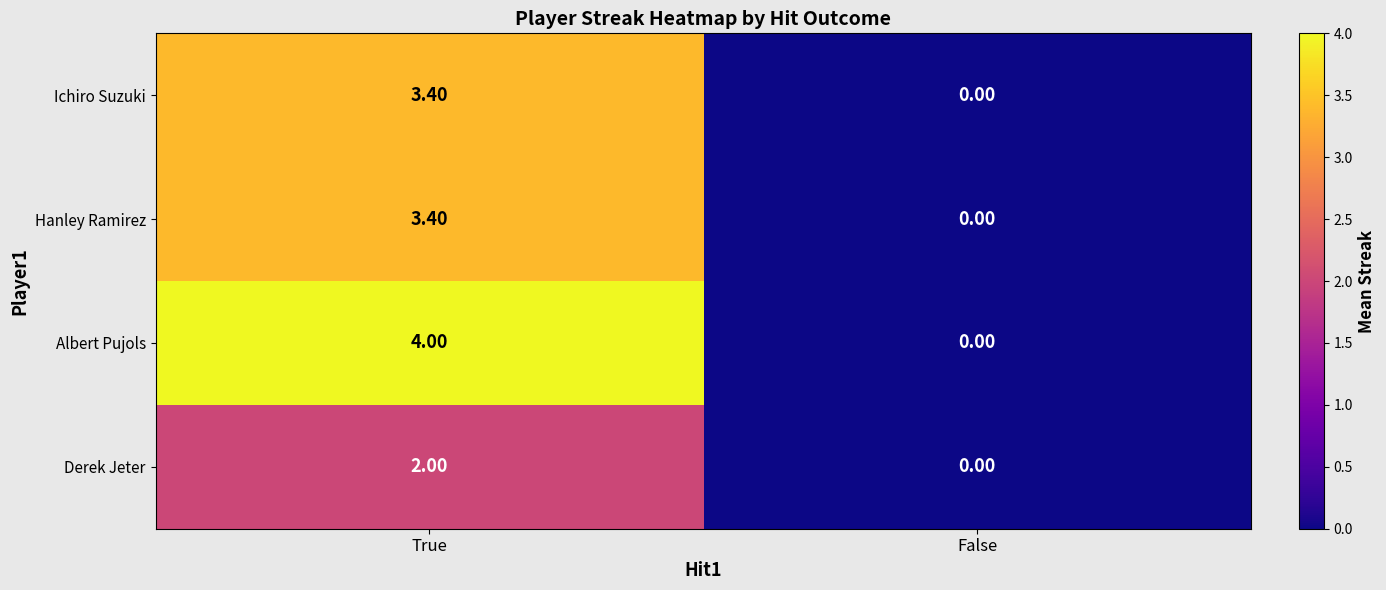

Where does the Ichiro Suzuki series first go above 3?

True